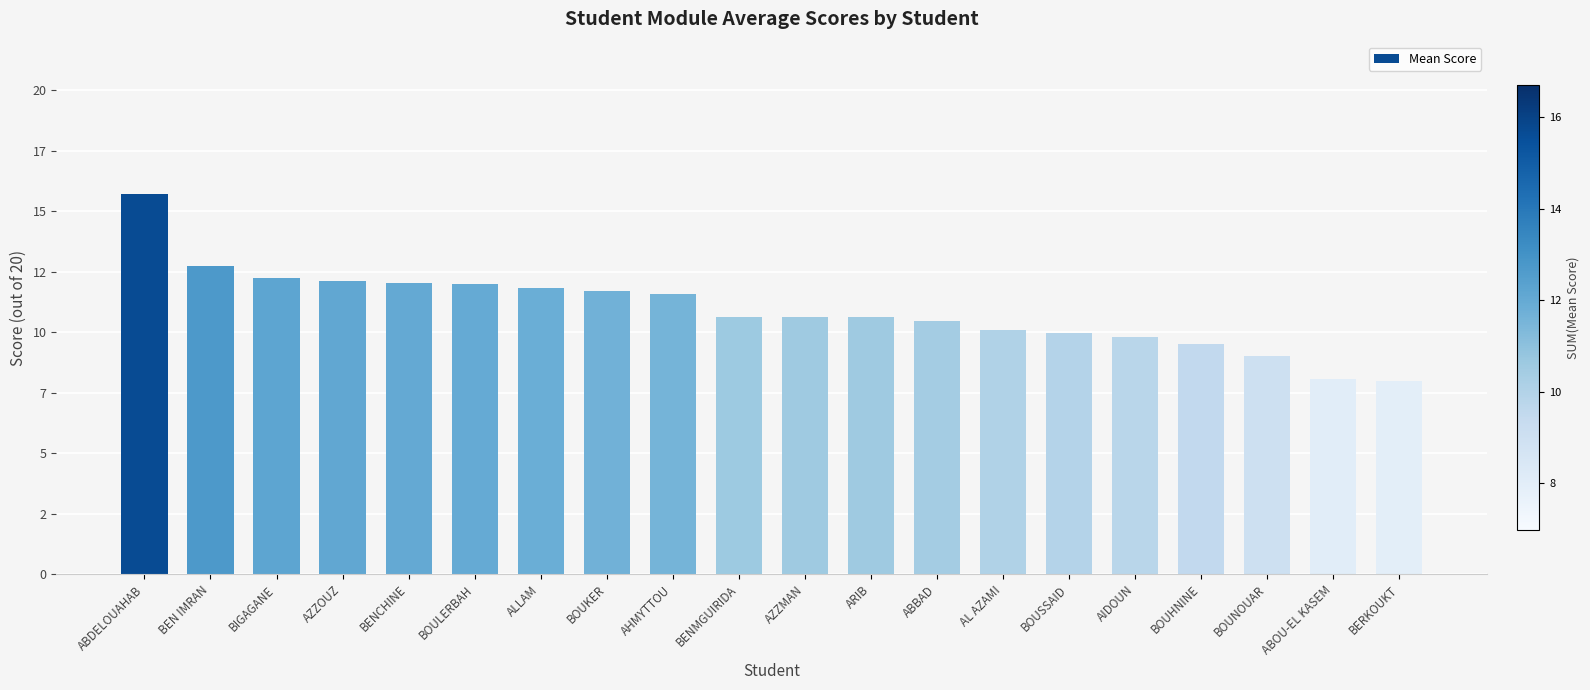

Are the bars horizontal?

No